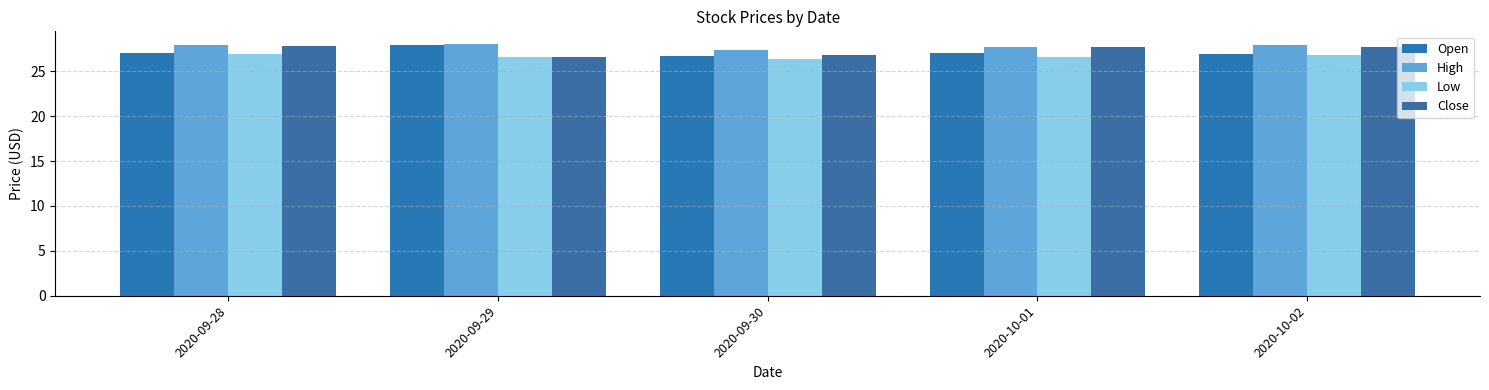

What is the value of the Low bar at the 4th from the left?

26.6